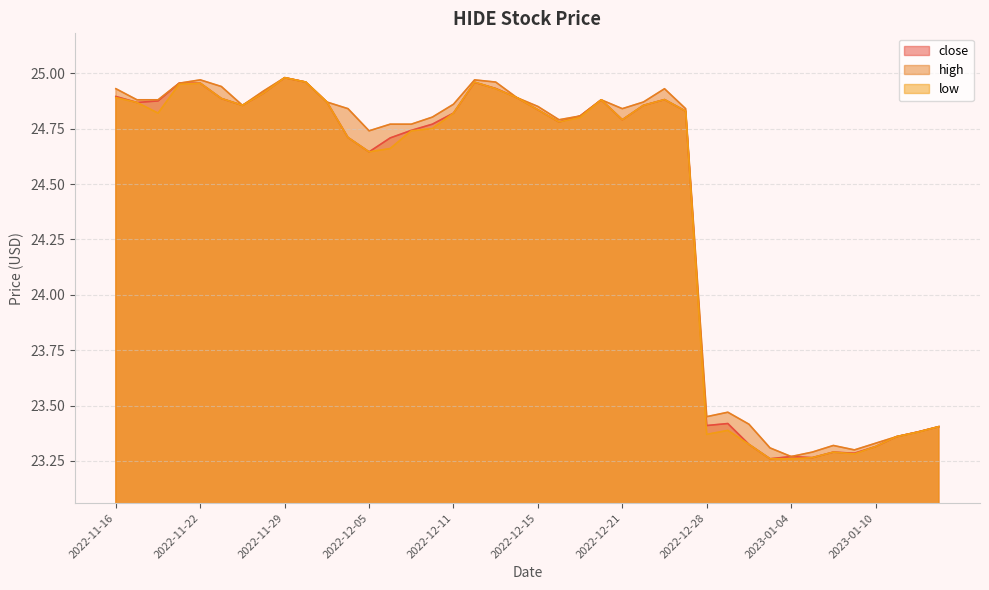

What is the value of the high point at the 36th from the left?

23.3